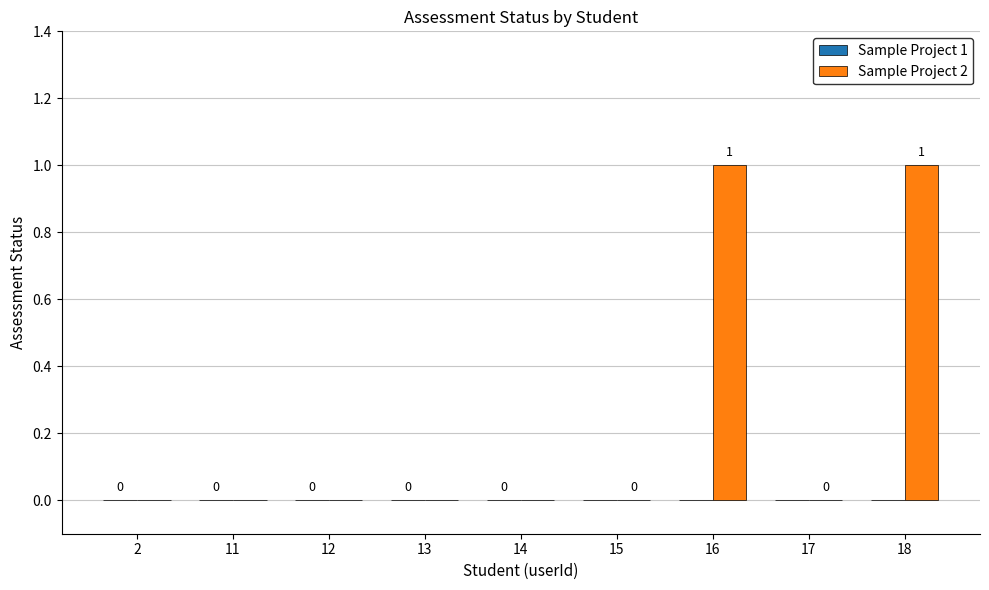

How many values are between 0 and 1?

9